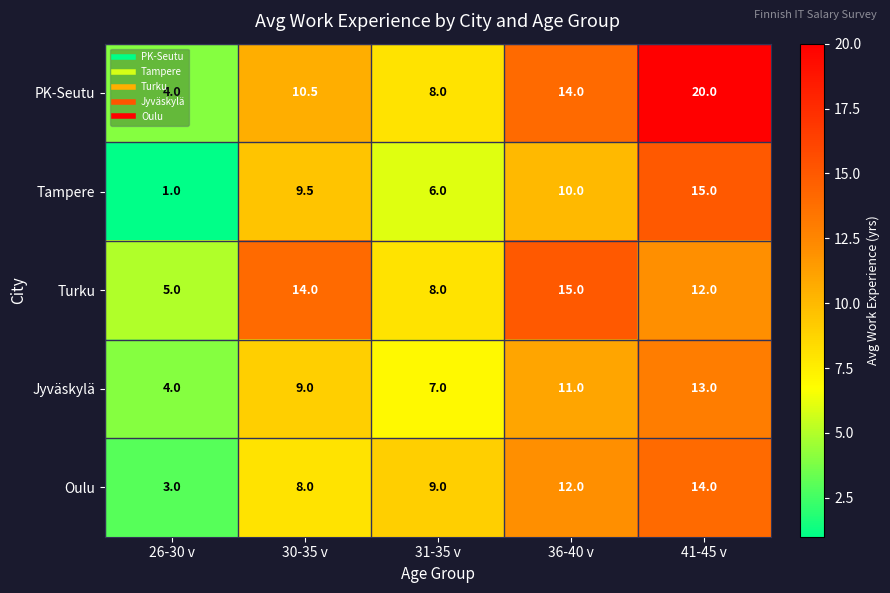

What is the difference between the highest and lowest values at 30-35 v?

6.0